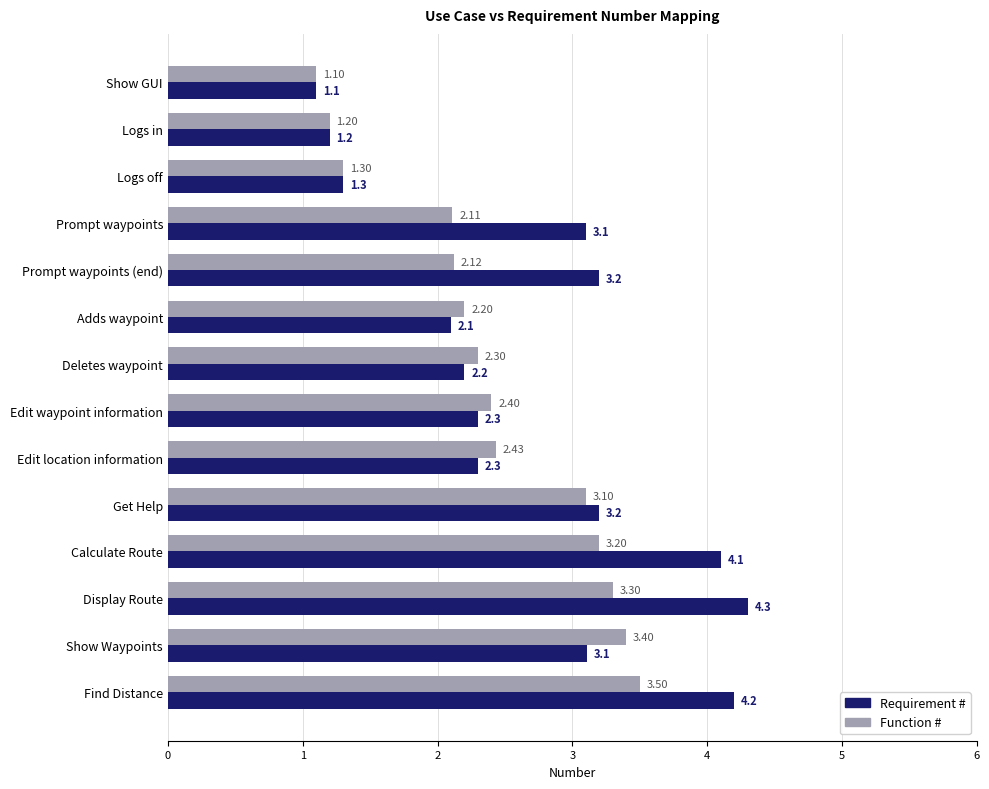

What is the difference between the maximum and minimum values in the Function # series?

2.4